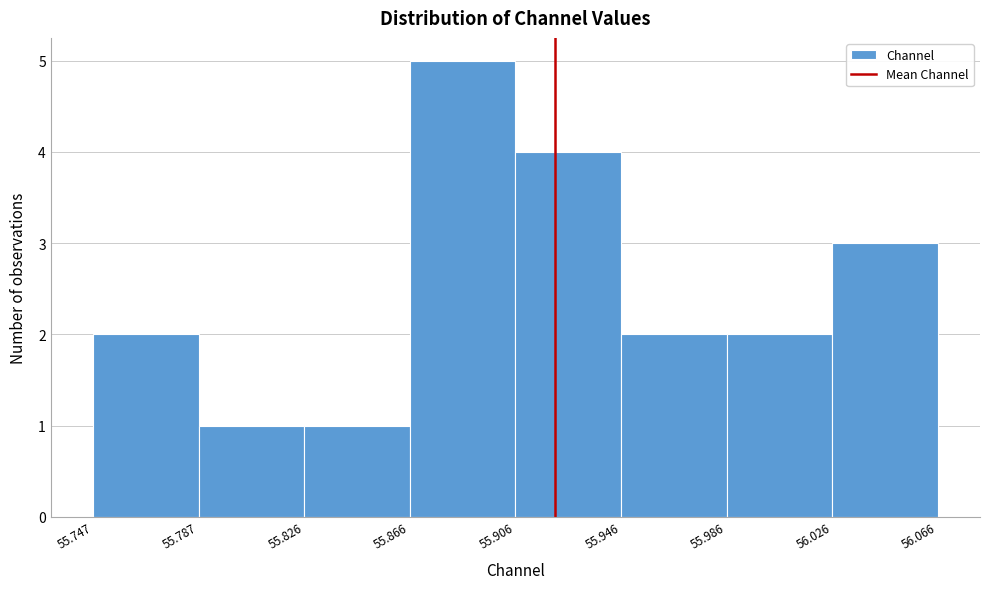

Reading left to right, transcribe this chart: for each bar, give the range it covers on the x-axis and its height. The values are not printed on the chart, so give them approximately, as read against the axis.

55.747 to 55.787: 2
55.787 to 55.826: 1
55.826 to 55.866: 1
55.866 to 55.906: 5
55.906 to 55.946: 4
55.946 to 55.986: 2
55.986 to 56.026: 2
56.026 to 56.066: 3